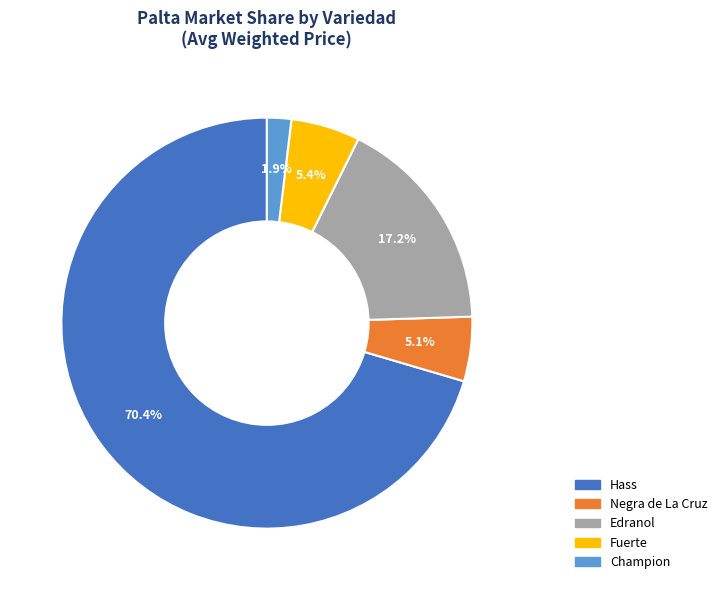

Is it true that Hass is 9% of the pie?

False